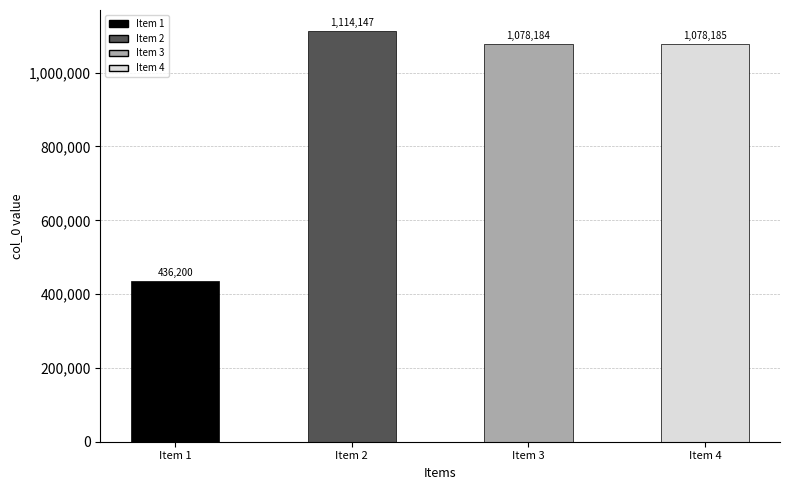

Reading left to right, transcribe all the data shown in this chart.

Item 1=436200	Item 2=1114147	Item 3=1078184	Item 4=1078185